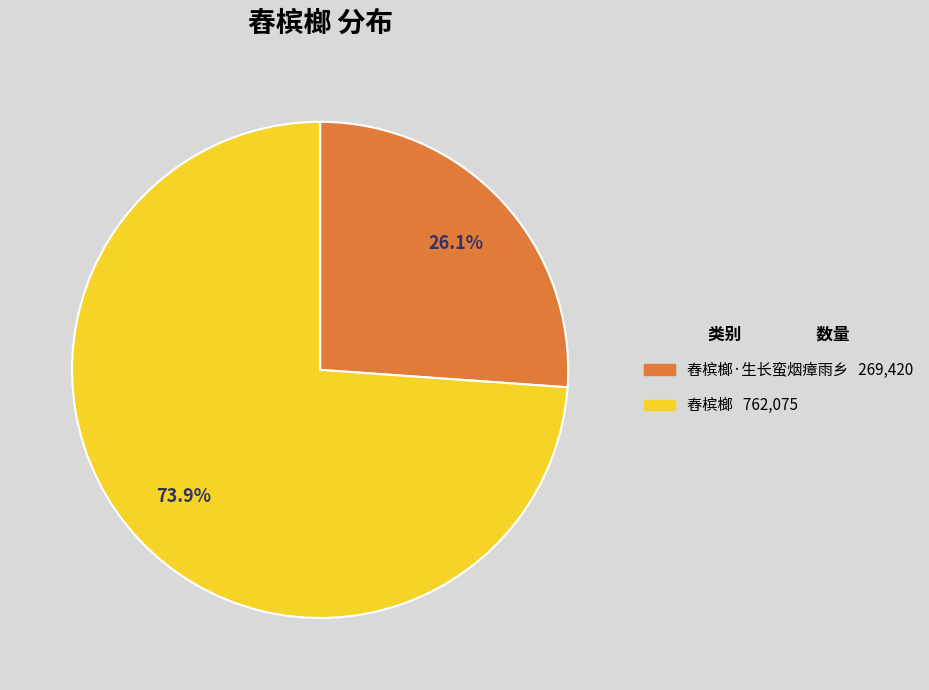

How many slices are in this pie chart?

2